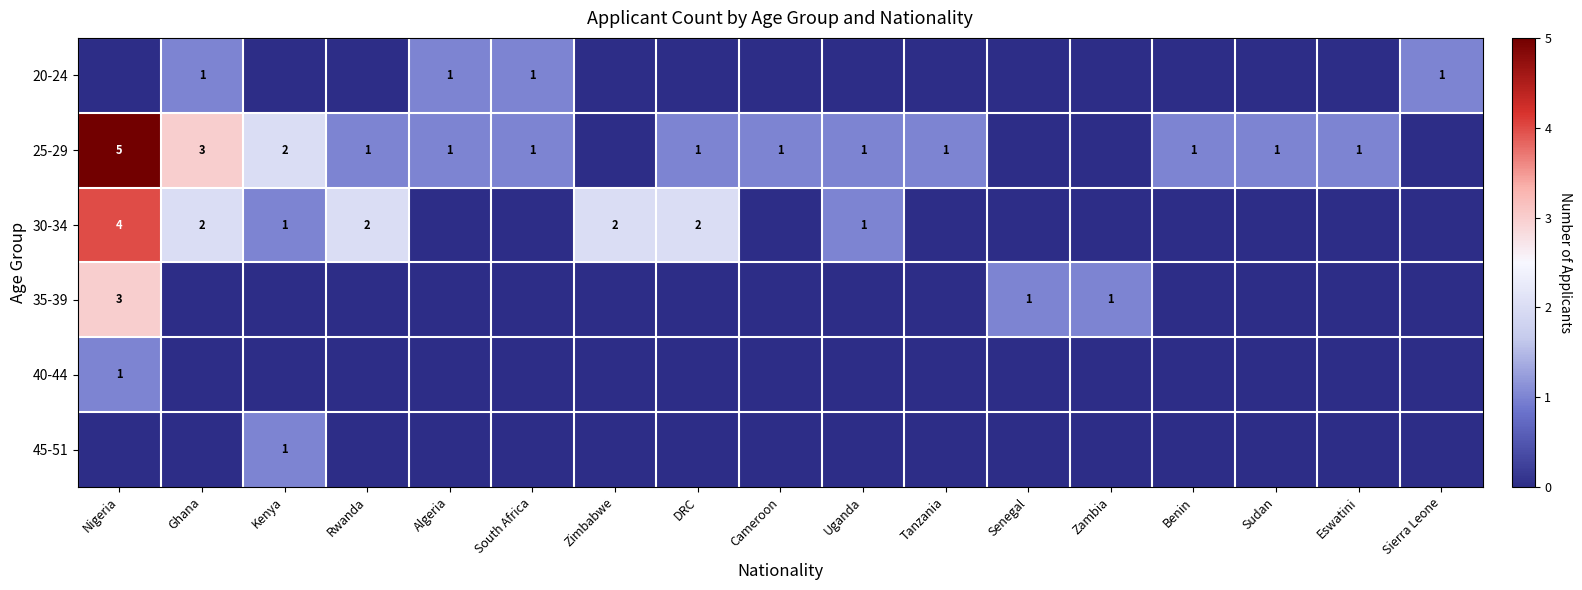

The 20-24 series shows 0 at South Africa. True or false?

False